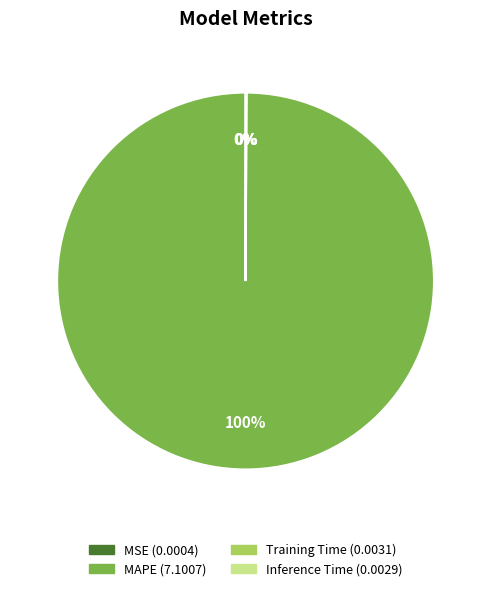

To the nearest percent, what portion does MAPE represent?

100%